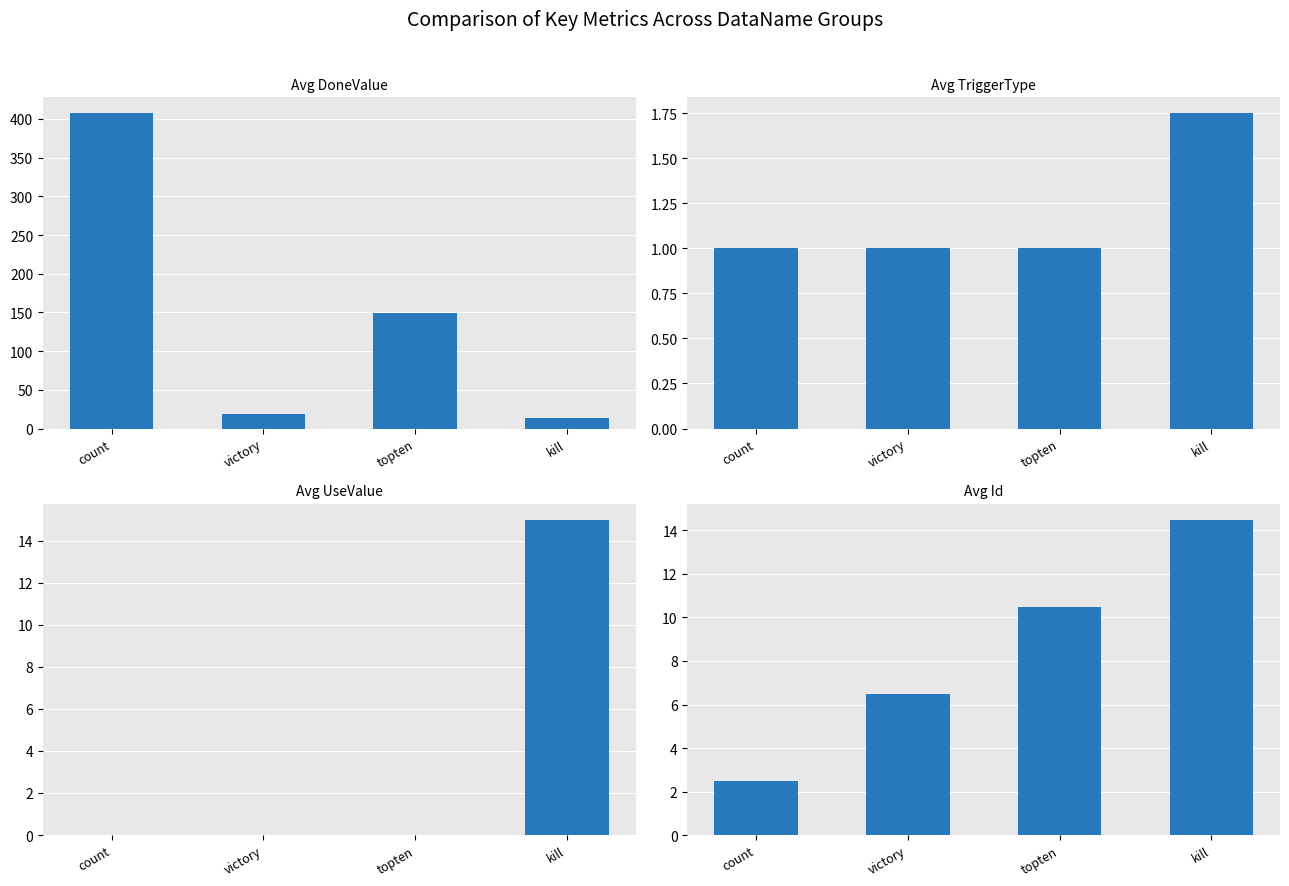

How many distinct data groups are displayed?

4